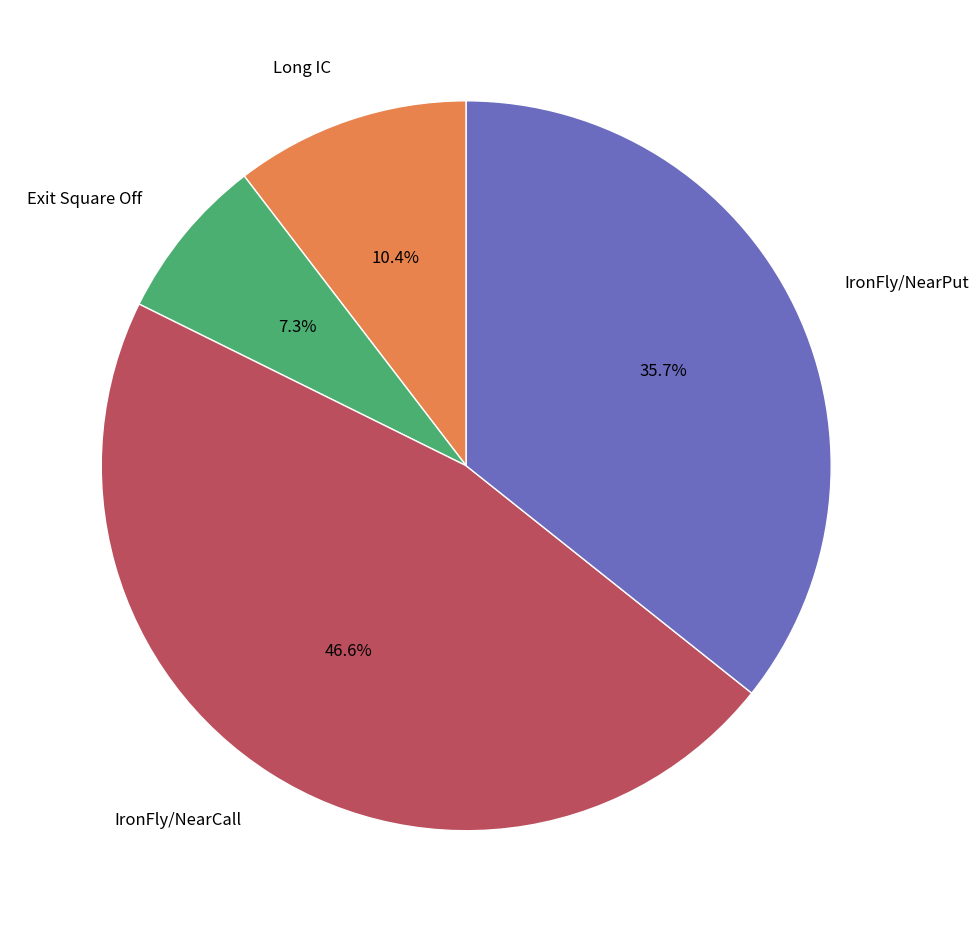

Is there any slice that represents more than half of the pie?

No